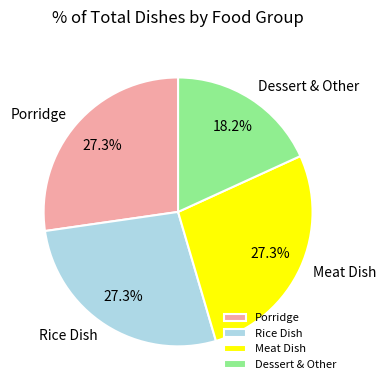

Which category has the smallest portion of the pie?

Dessert & Other